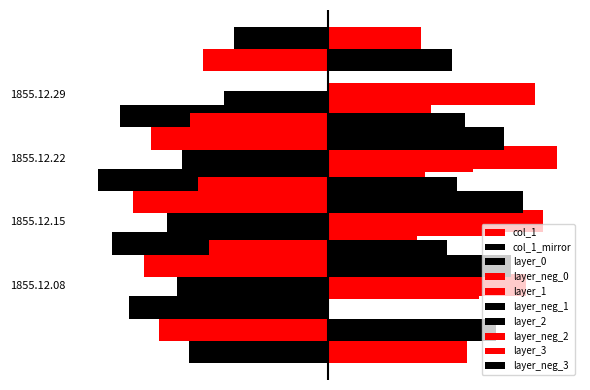

Is it true that the value at 1855.12.22 is 0.1?

False